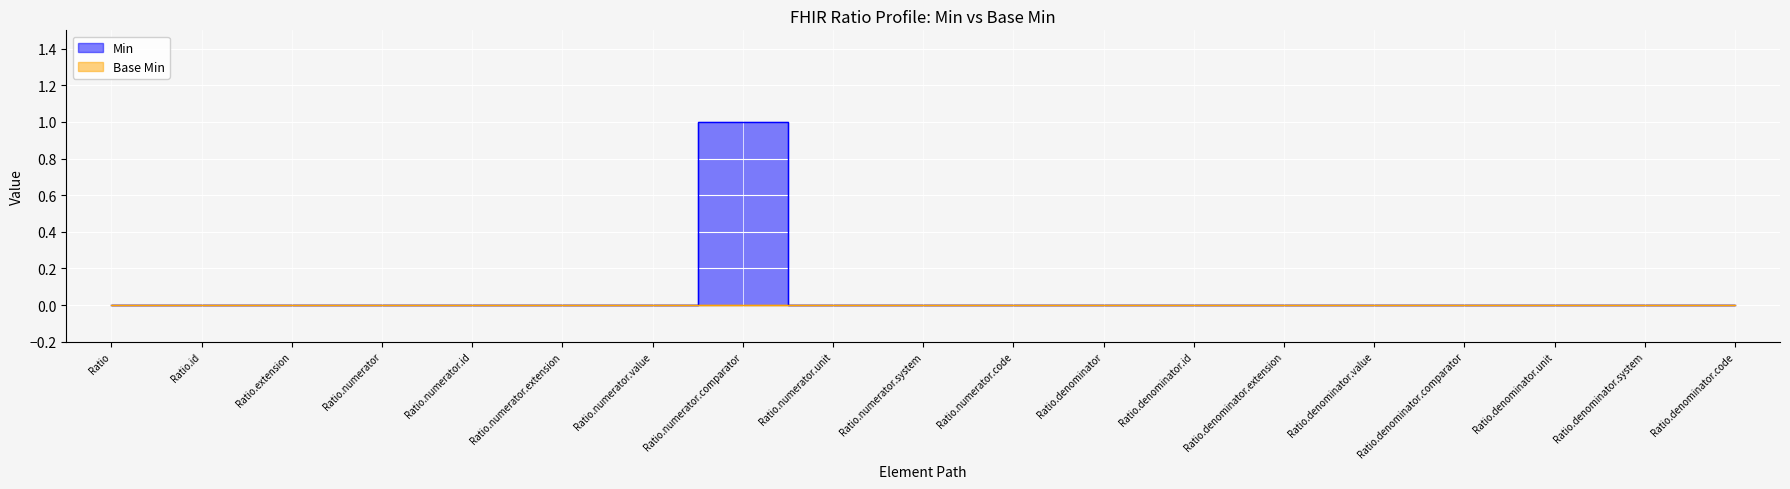

How many points are higher than both their immediate neighbors (excluding endpoints)?

1